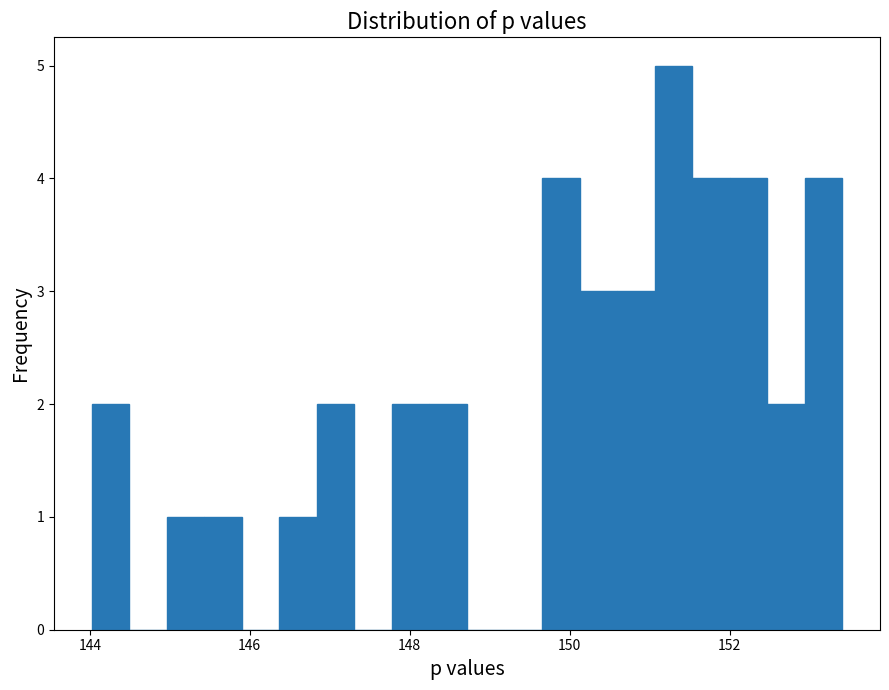

Around what value on the x-axis is the tallest bar? Give the approximate position of its centre, as read against the axis.

151.2